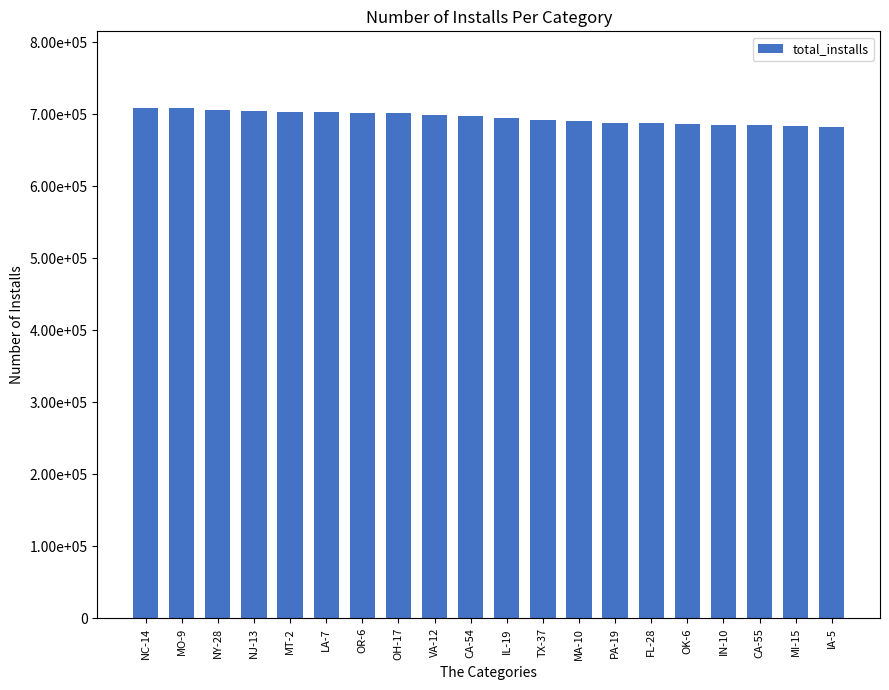

Count the number of categories in the chart.

20